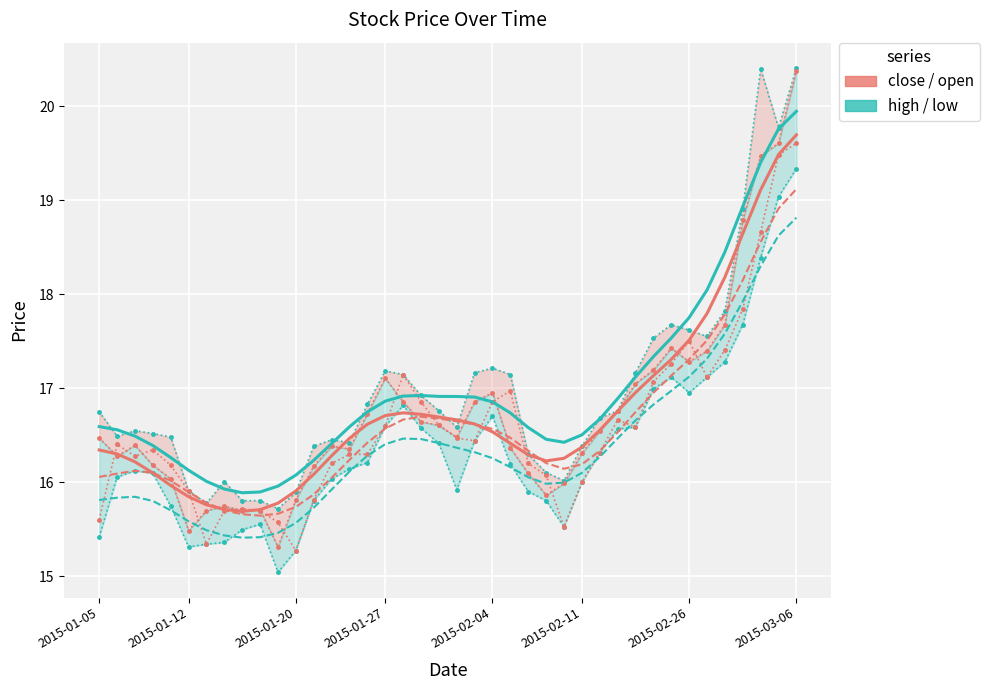

What is the value of the open point at the 15th from the left?

16.3